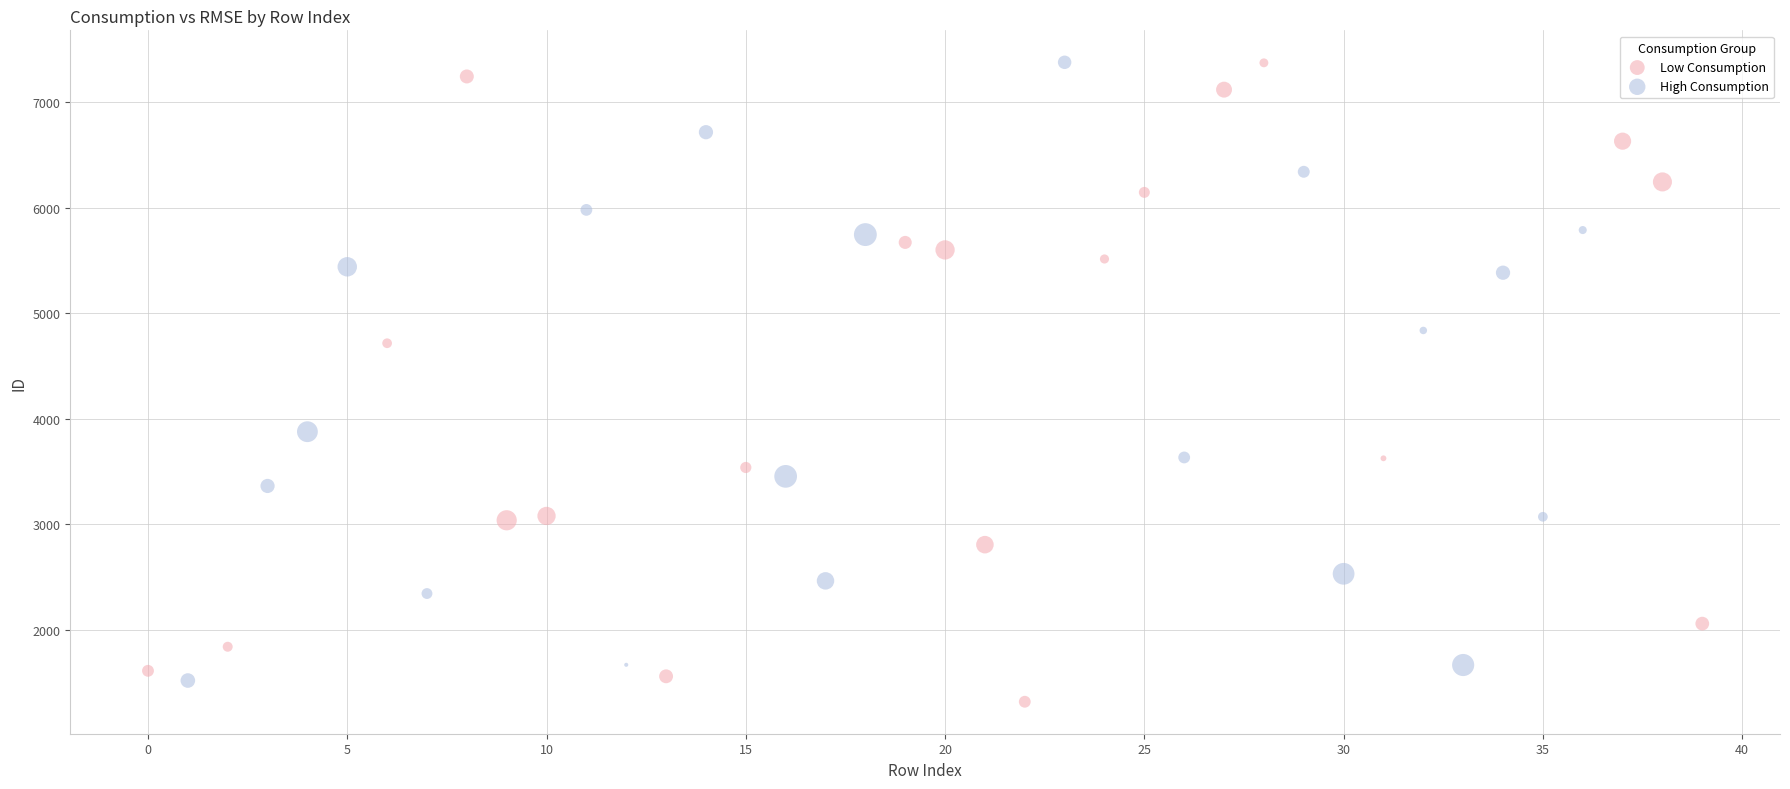

What are all the series names shown in the legend?

Low Consumption, High Consumption